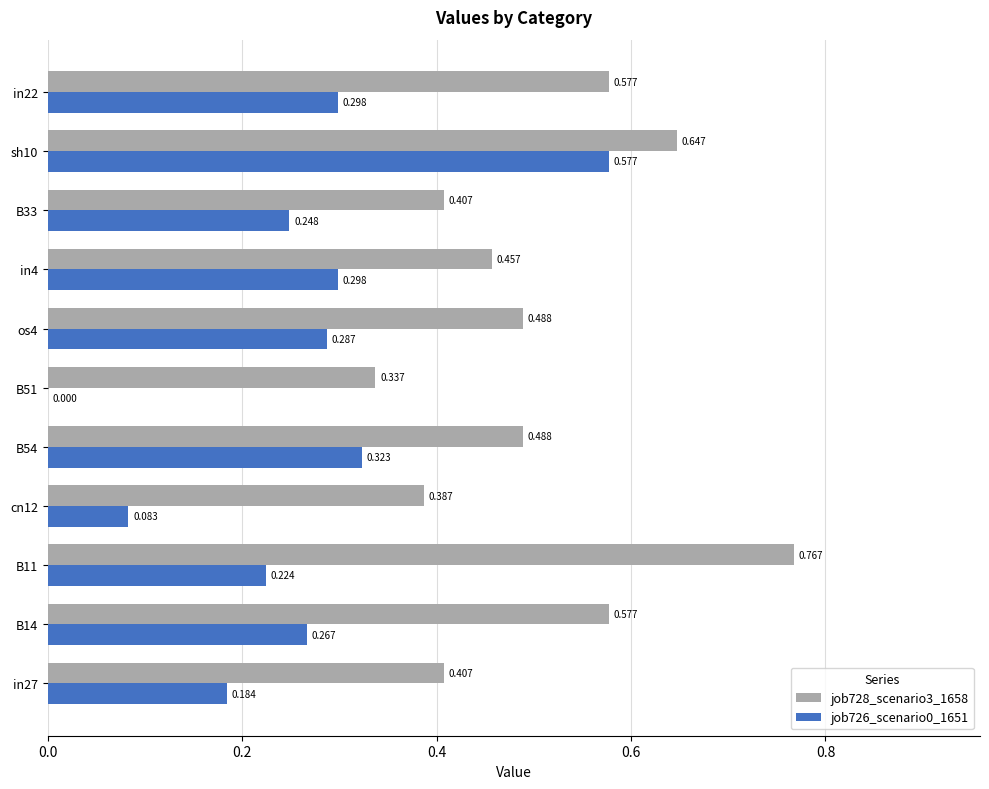

What are all the series names shown in the legend?

job728_scenario3_1658, job726_scenario0_1651